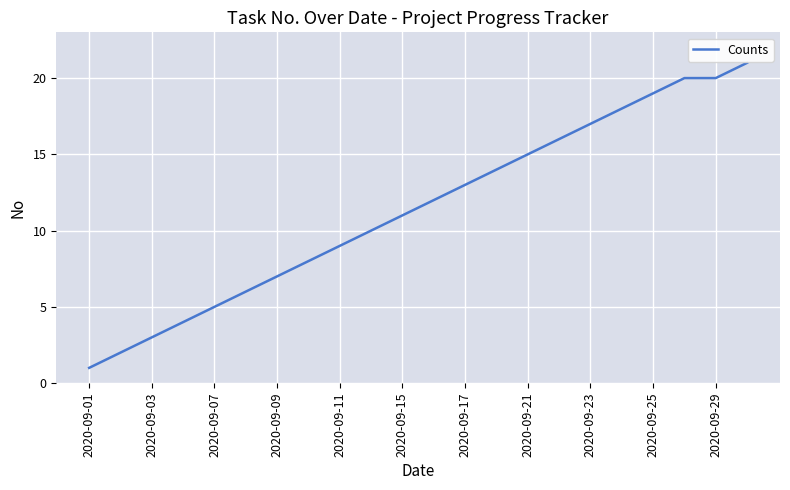

What is the difference between the maximum and minimum values?

20